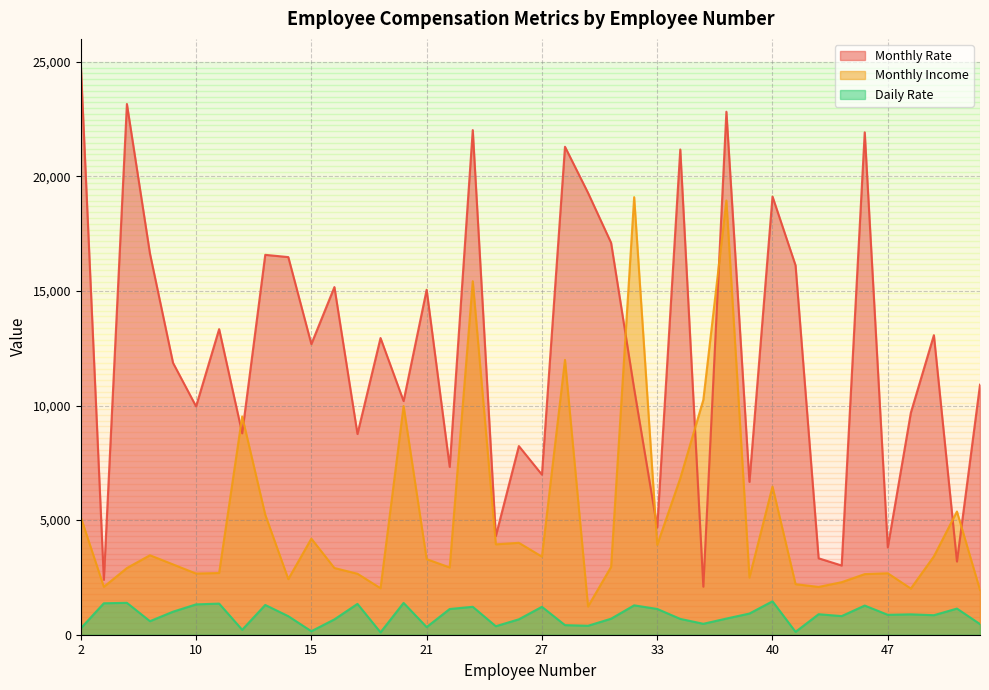

At which category does the chart reach its minimum across all series?

19